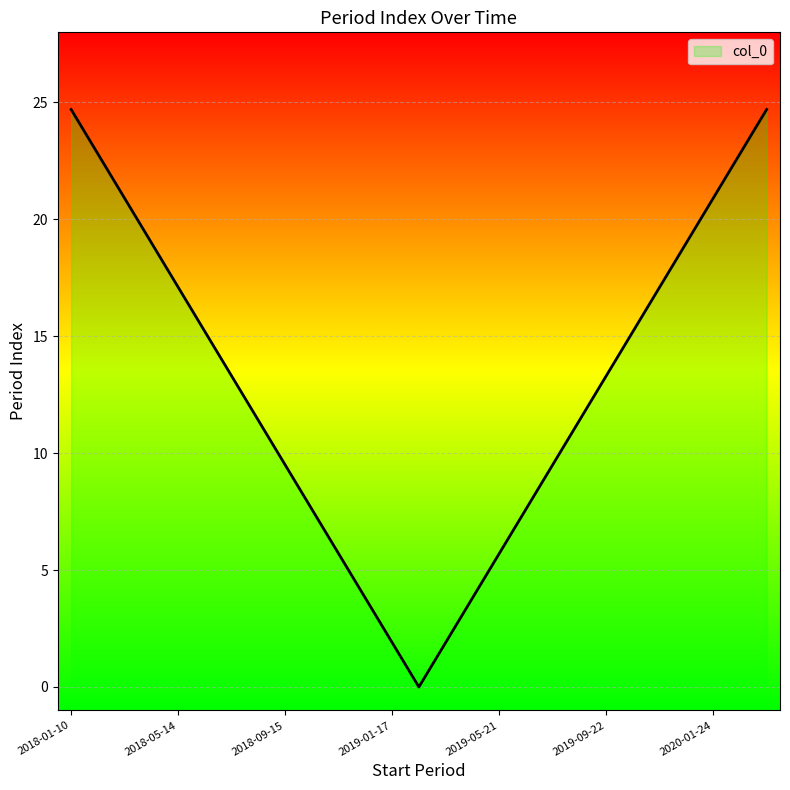

What is the difference between the maximum and minimum values?

24.7